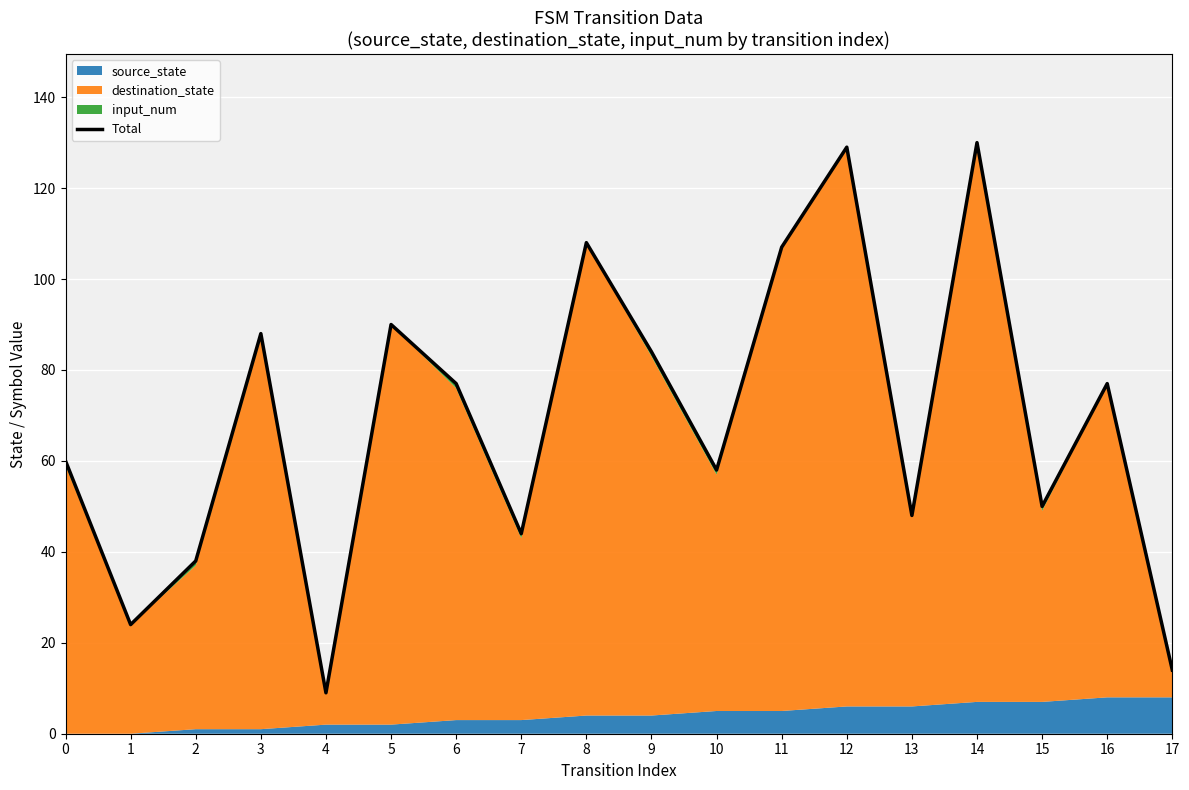

Which category has the lowest value across all series?

4